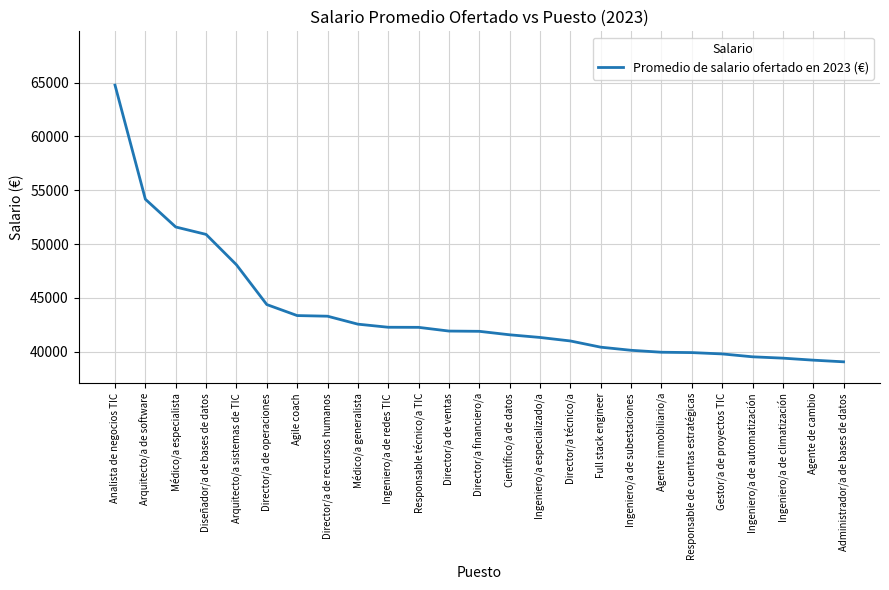

What is the difference between the values at Arquitecto/a sistemas de TIC and Ingeniero/a especializado/a?

6752